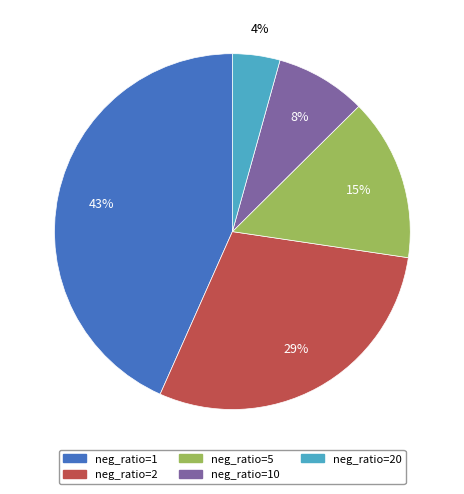

Rank the categories by value from highest to lowest.

neg_ratio=1, neg_ratio=2, neg_ratio=5, neg_ratio=10, neg_ratio=20